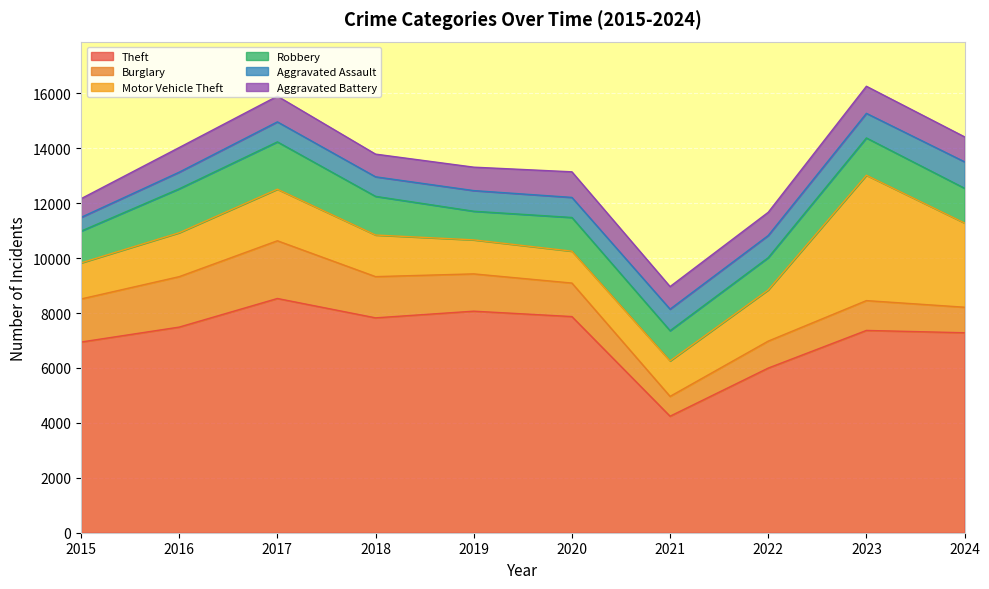

What is the value of the Aggravated Battery point at the 6th from the left?

932